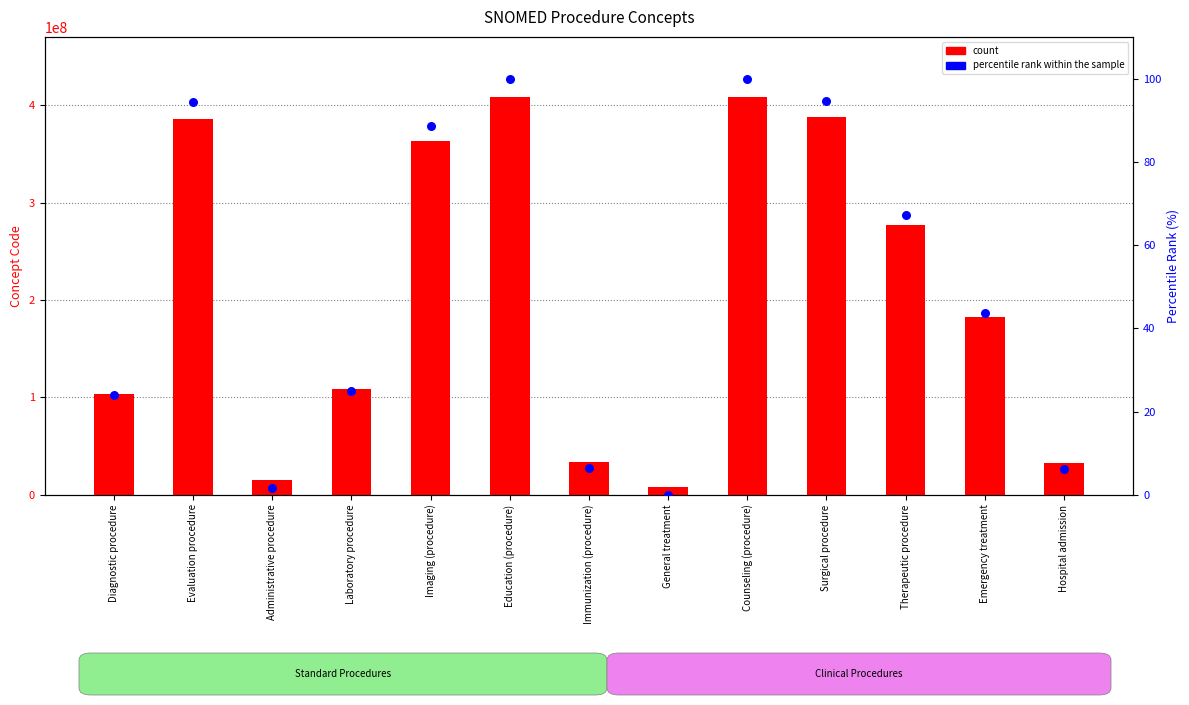

Is the value of percentile rank within the sample at Evaluation procedure greater than the value of count at General treatment?

No